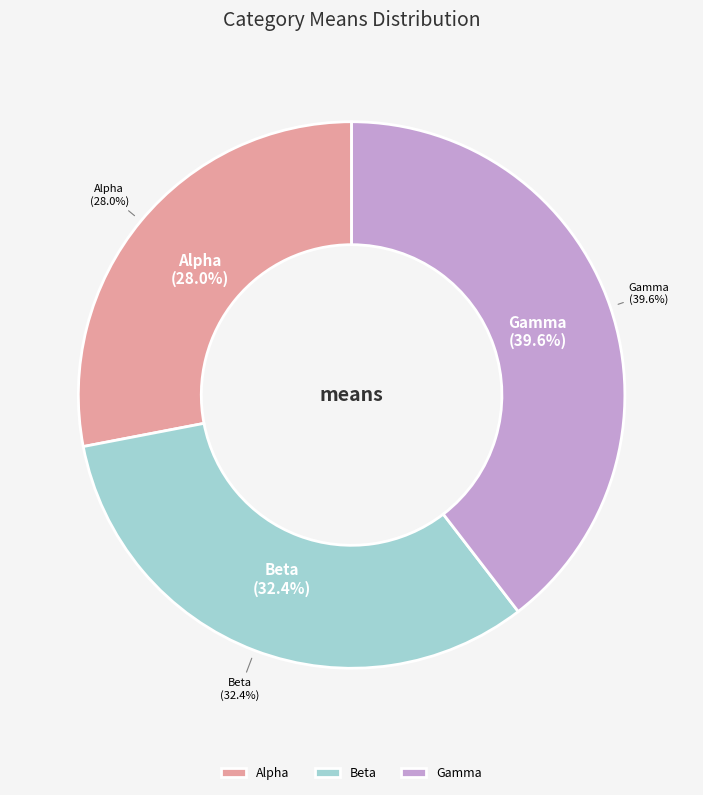

Does Alpha represent more than half of the total?

No